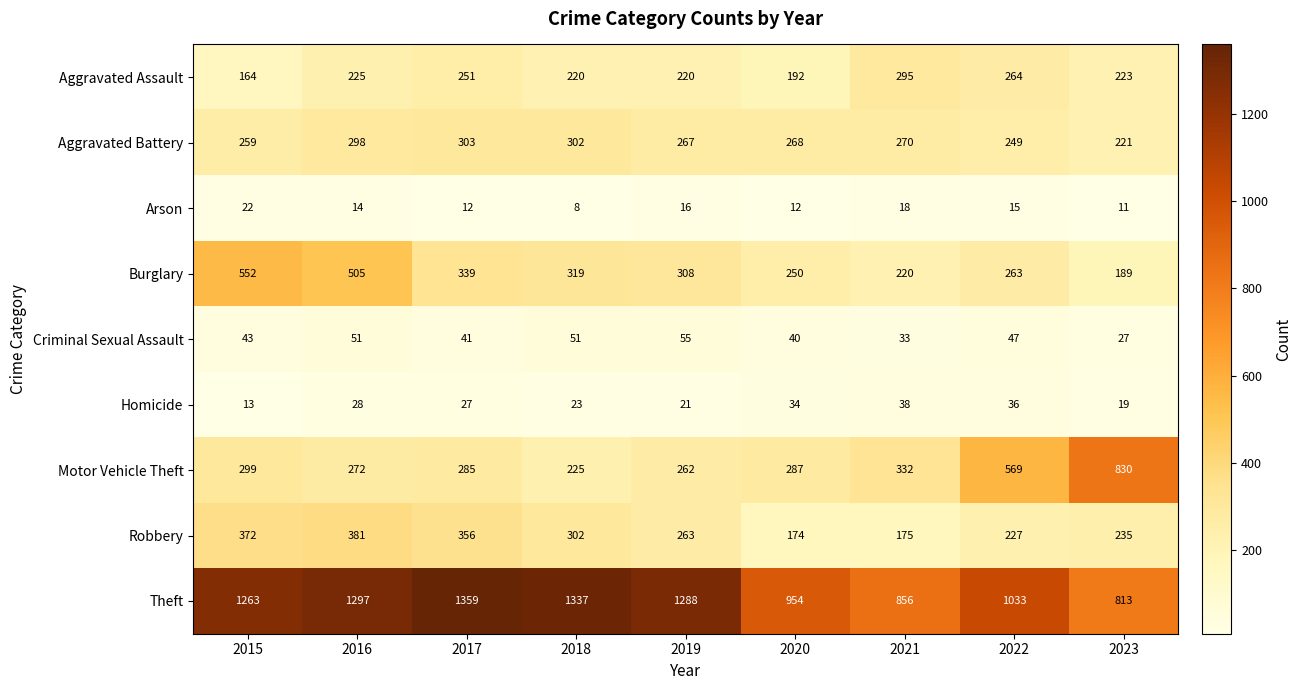

Which series changed the most between 2015 and 2022?

Burglary